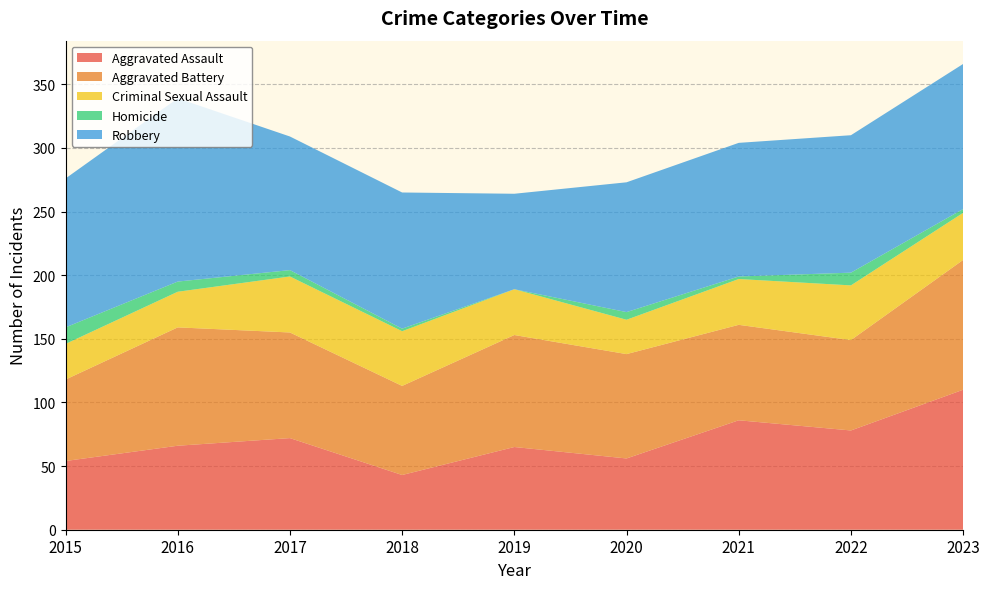

Reading left to right, transcribe all the data shown in this chart.

Aggravated Assault: 54	66	72	43	65	56	86	78	110
Aggravated Battery: 64	93	83	70	88	82	75	71	102
Criminal Sexual Assault: 28	28	44	43	36	27	36	43	37
Homicide: 13	8	5	2	0	6	2	10	3
Robbery: 117	144	105	107	75	102	105	108	114